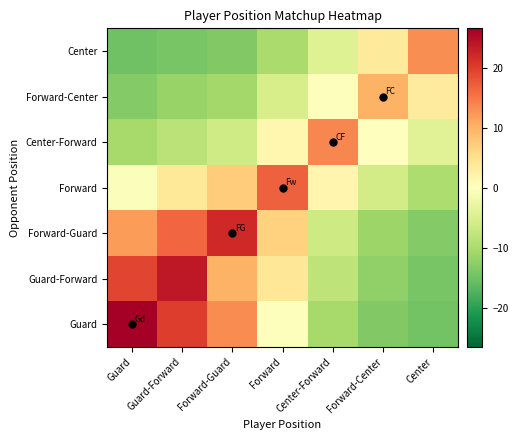

How many categories are shown in the chart?

7